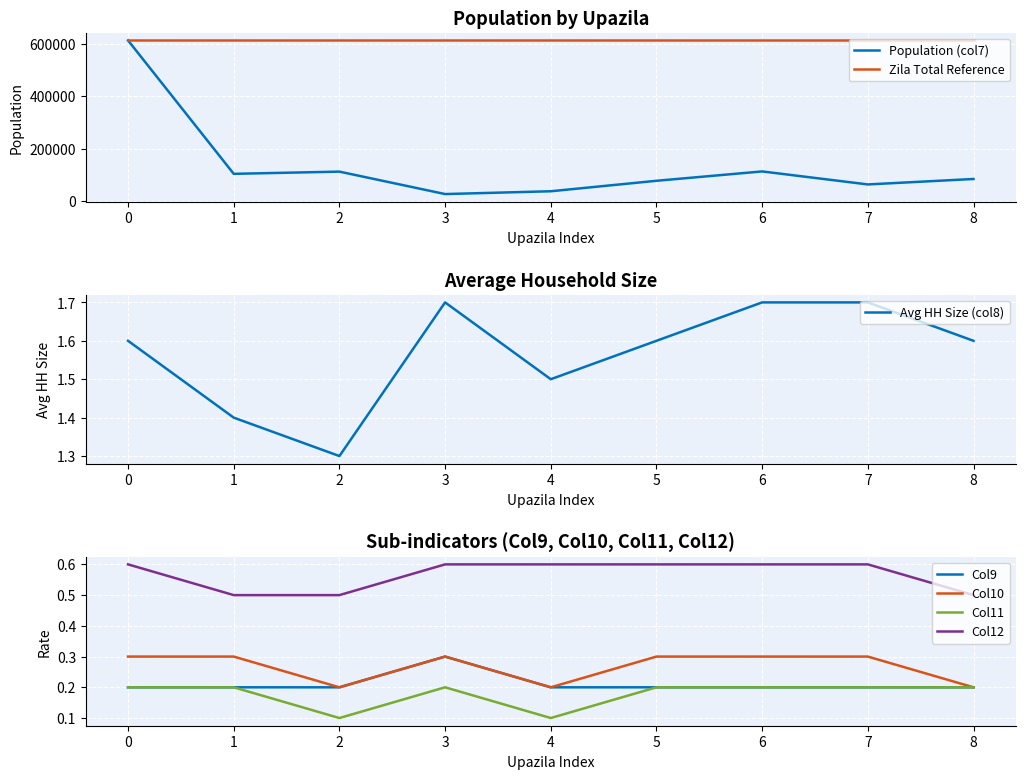

True or false: Col9 has a value of 0.5 at 3.

False